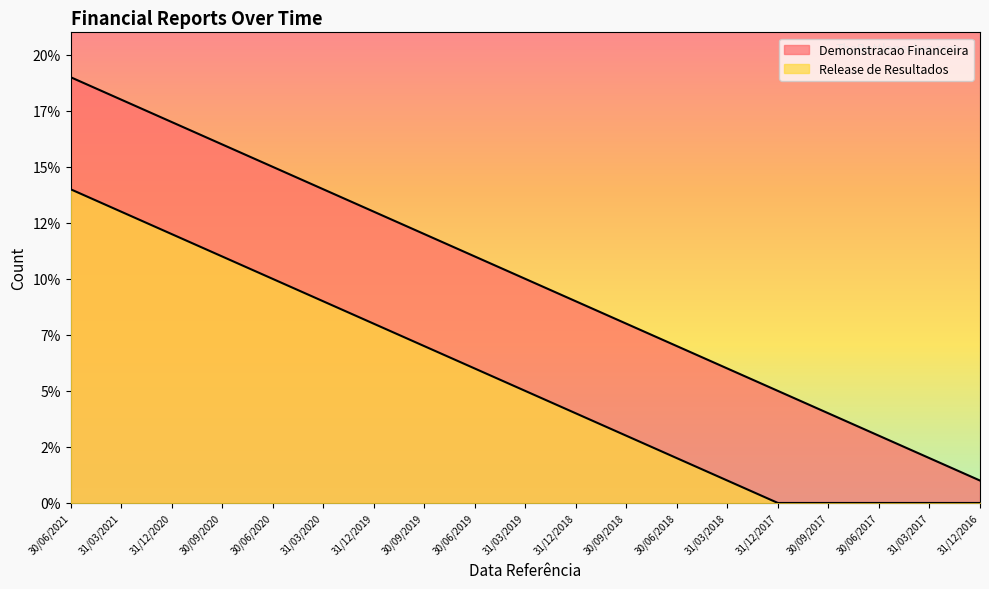

True or false: Demonstracao Financeira and Release de Resultados intersect in this chart.

False